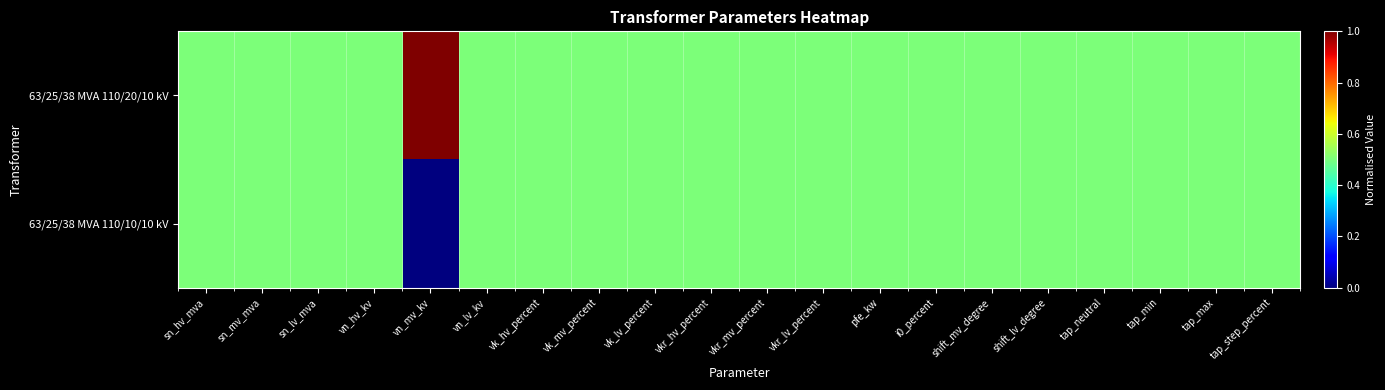

Rank the series by their maximum value, from lowest to highest.

63/25/38 MVA 110/10/10 kV, 63/25/38 MVA 110/20/10 kV